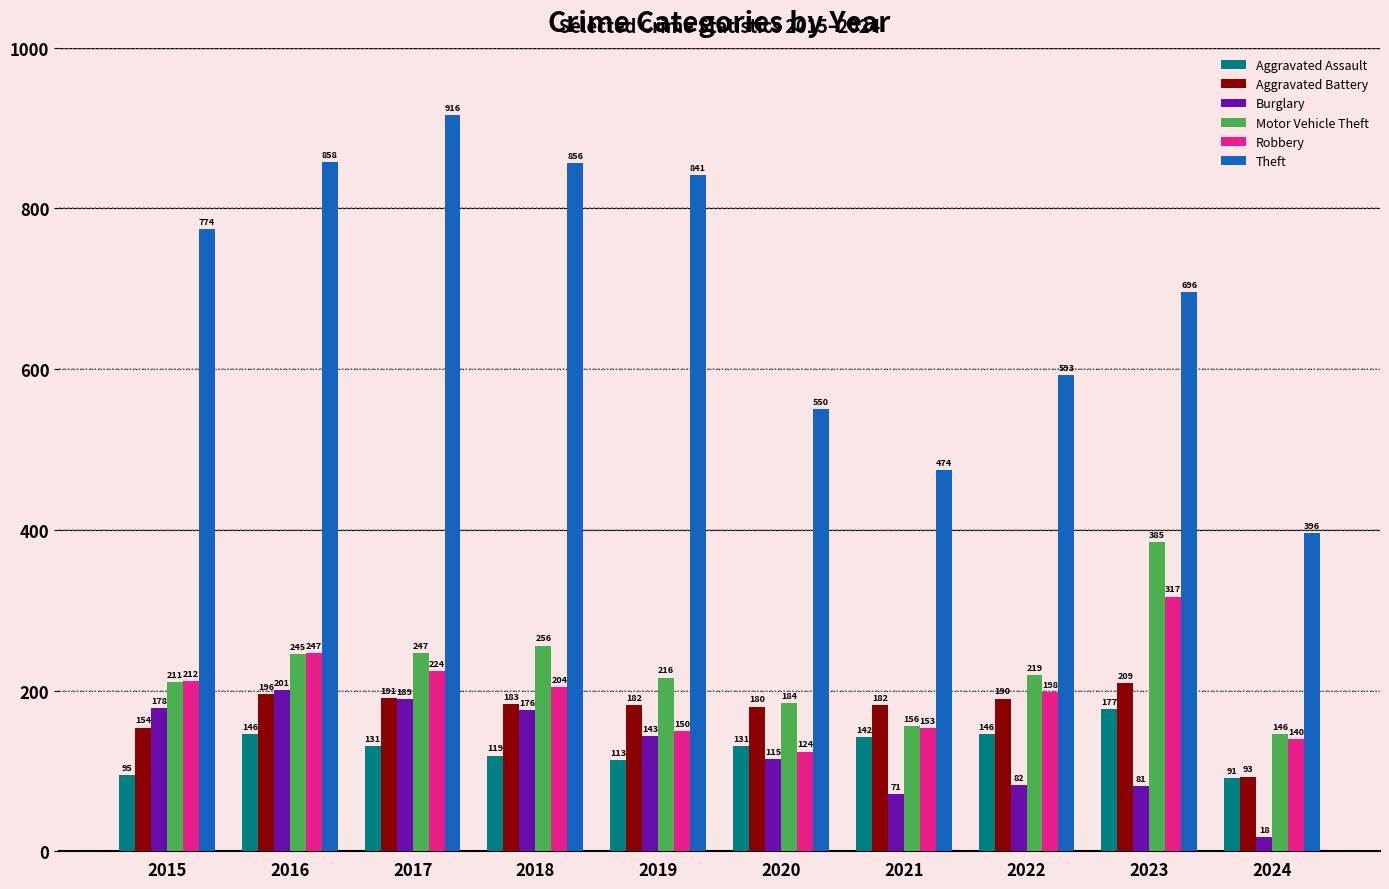

How many categories are shown in the chart?

10